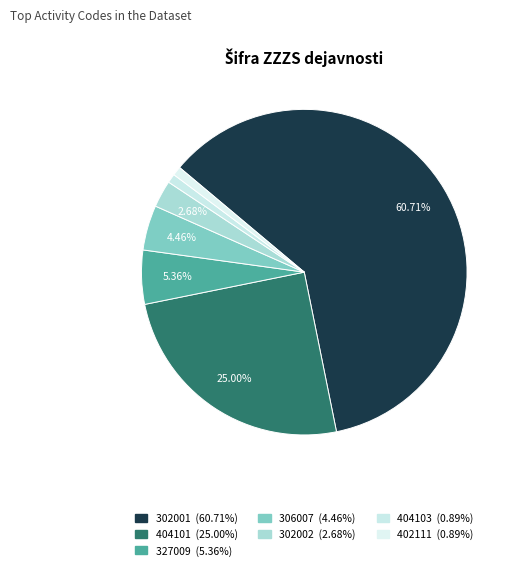

To the nearest percent, what portion does 404103 represent?

1%